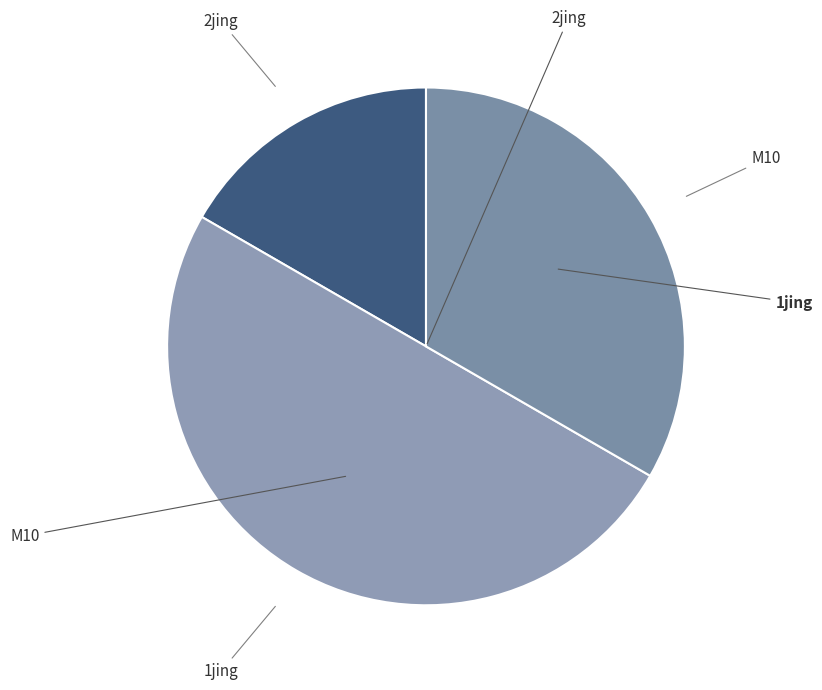

Does any single category account for the majority?

No